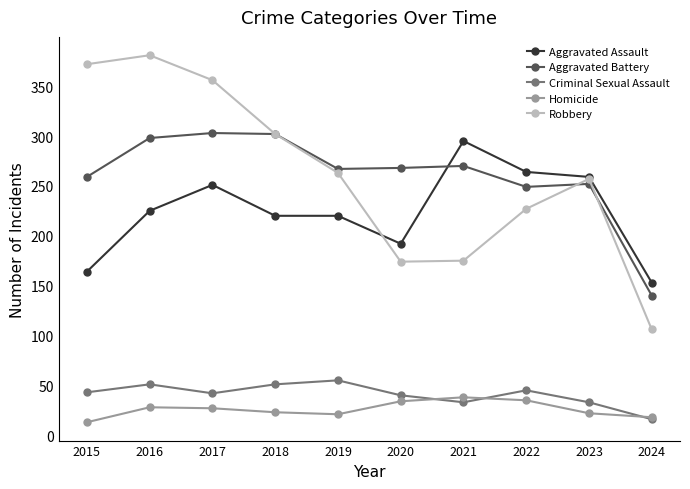

What are all the series names shown in the legend?

Aggravated Assault, Aggravated Battery, Criminal Sexual Assault, Homicide, Robbery